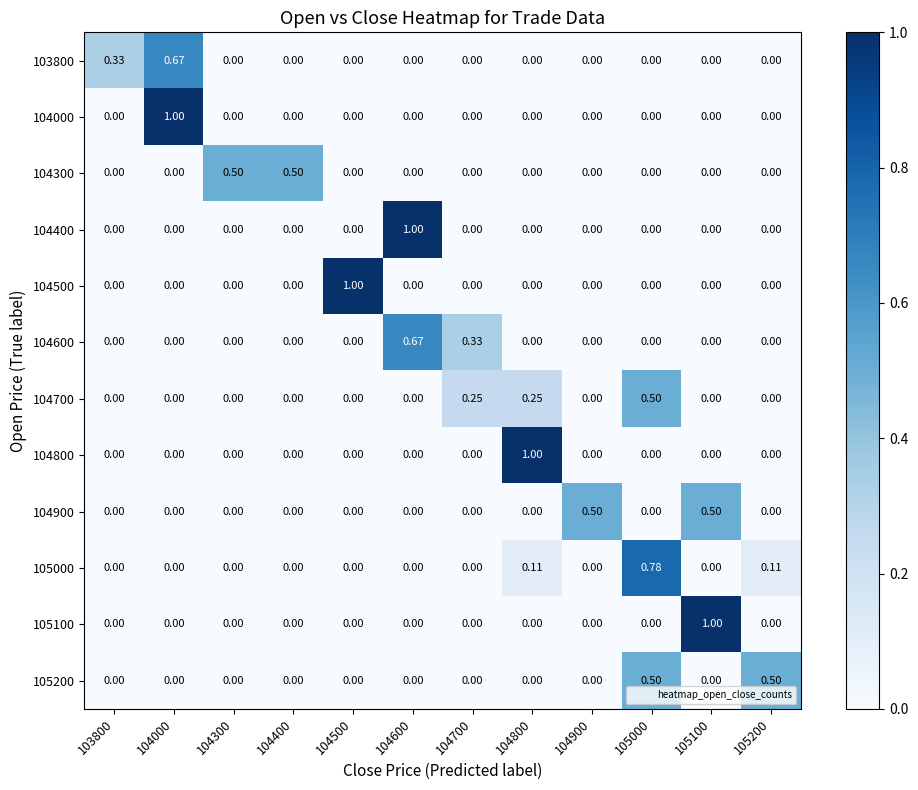

Count the number of data series in this chart.

12